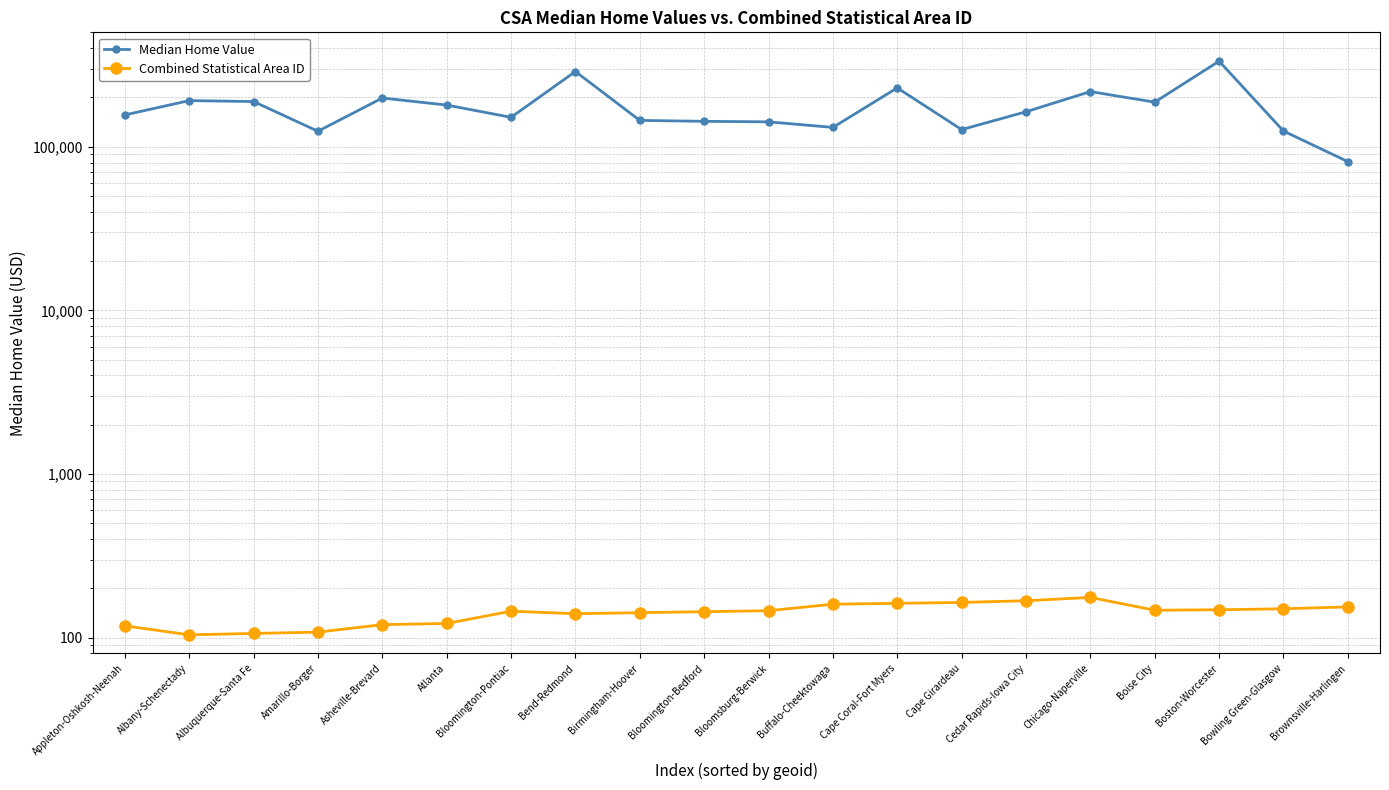

What is the sum of all Combined Statistical Area ID values?

2824